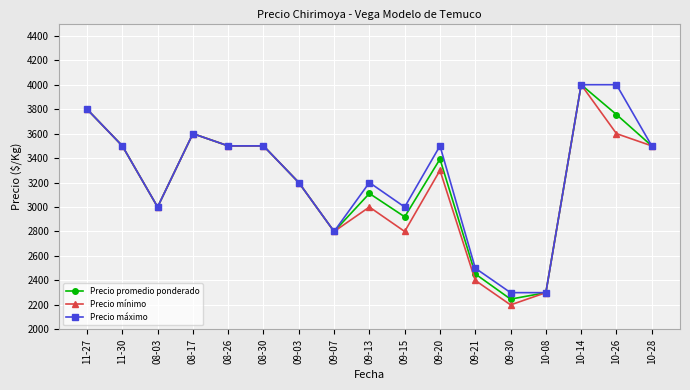

At how many categories does at least one series exceed 2891?

13